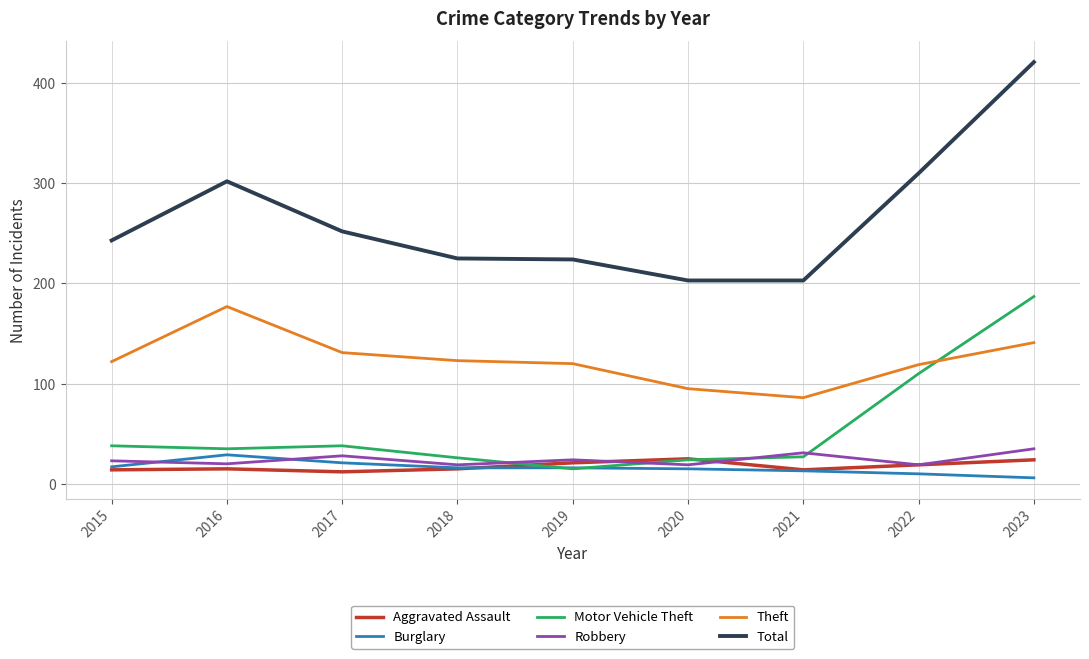

What is the difference between the highest and lowest values at 2016?

287